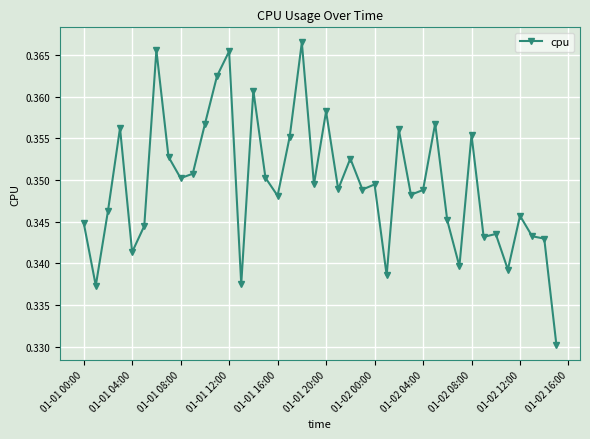

True or false: there are more than 1 points higher than both neighbors.

True